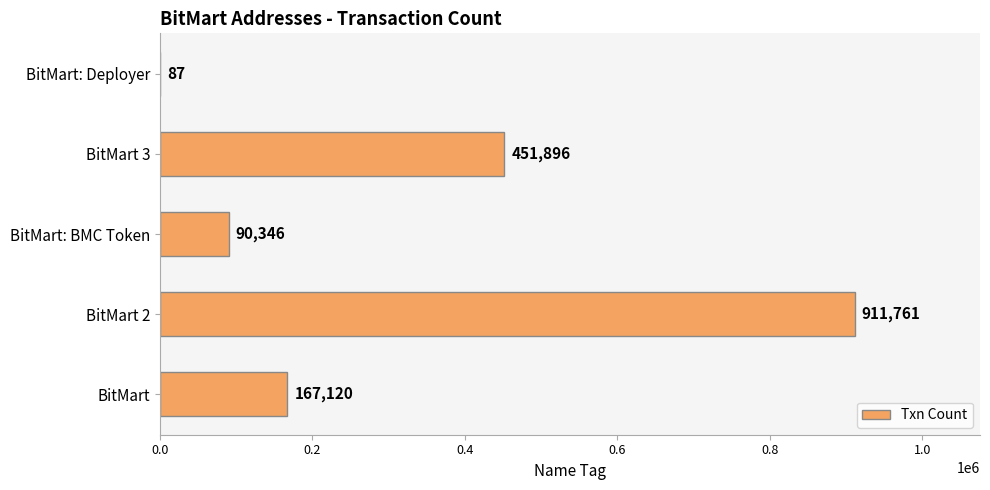

What is the sum of the values at BitMart: Deployer and BitMart 3?

451983